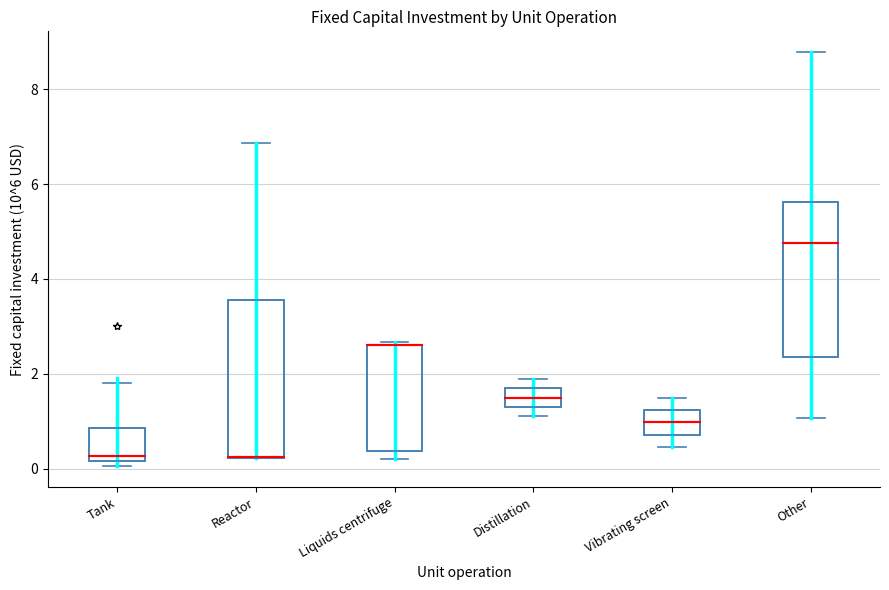

Reading left to right, read every box against the y-axis: the position of its median line, the range the box covers, and the ends of its whiskers. The values are not printed on the chart, so give them approximately, as read against the axis.

Tank: median 0.2 (just above the box's lower edge), box 0.2 to 0.8, whiskers 0.0 to 1.8
Reactor: median 0.2 (drawn on the box's lower edge), box 0.2 to 3.6, whiskers 0.2 to 6.8
Liquids centrifuge: median 2.6 (drawn on the box's upper edge), box 0.4 to 2.6, whiskers 0.2 to 2.6
Distillation: median 1.4 (inside the box), box 1.4 to 1.6, whiskers 1.2 to 1.8
Vibrating screen: median 1.0, box 0.8 to 1.2, whiskers 0.4 to 1.4
Other: median 4.8, box 2.4 to 5.6, whiskers 1.0 to 8.8